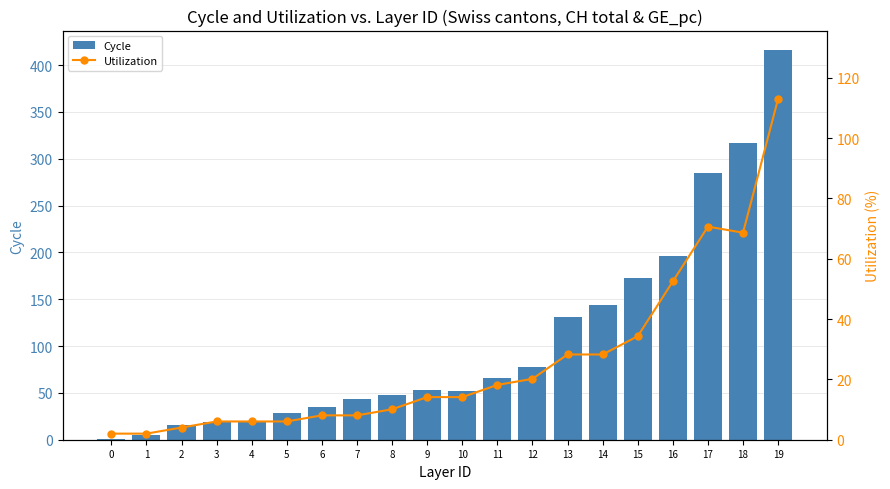

What are all the series names shown in the legend?

Cycle, Utilization